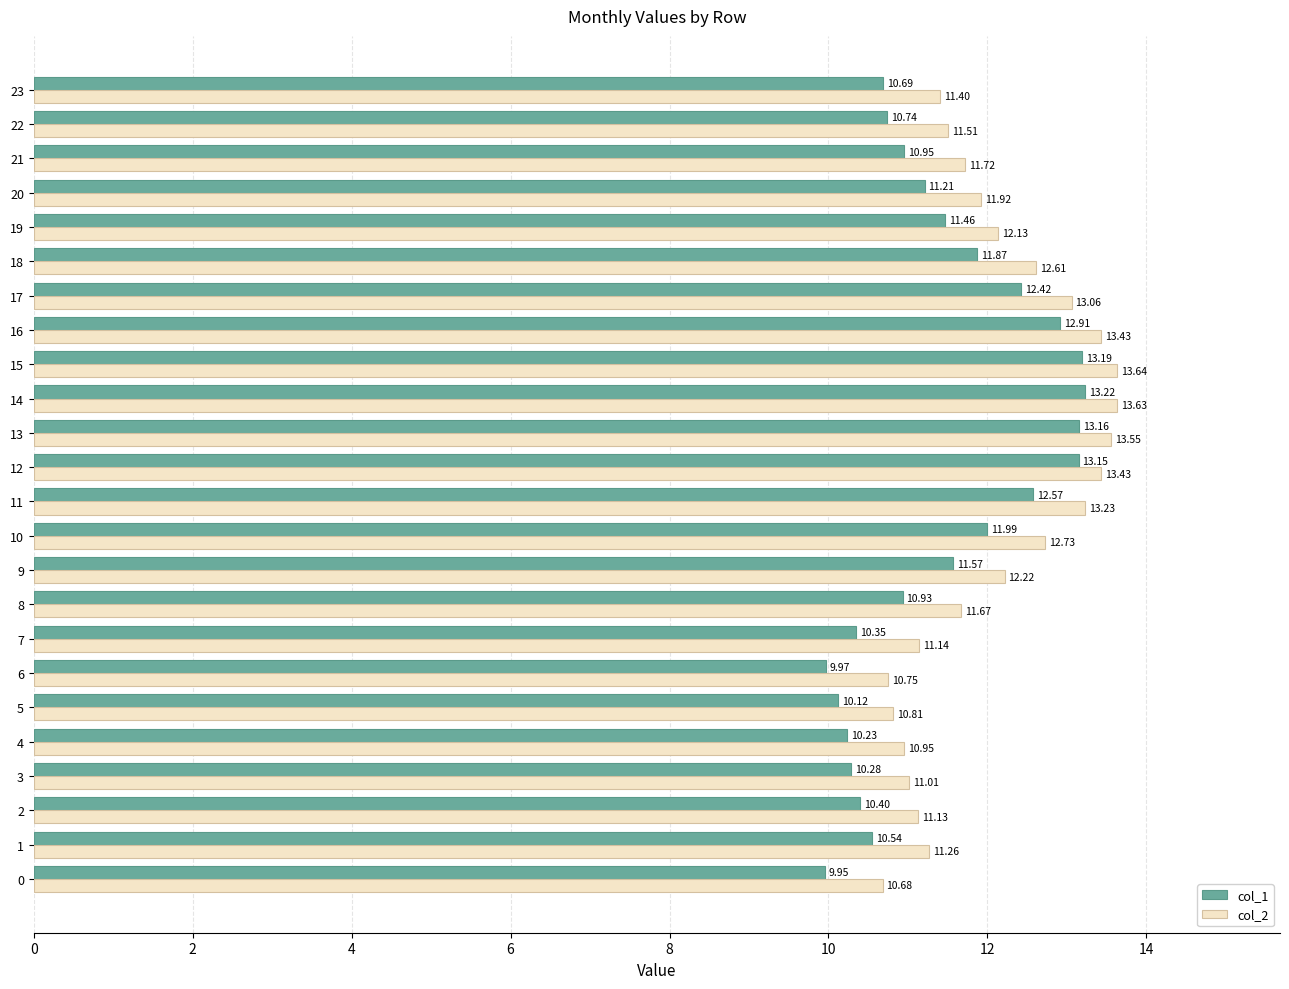

What is the difference between the maximum and minimum values in the col_1 series?

3.3